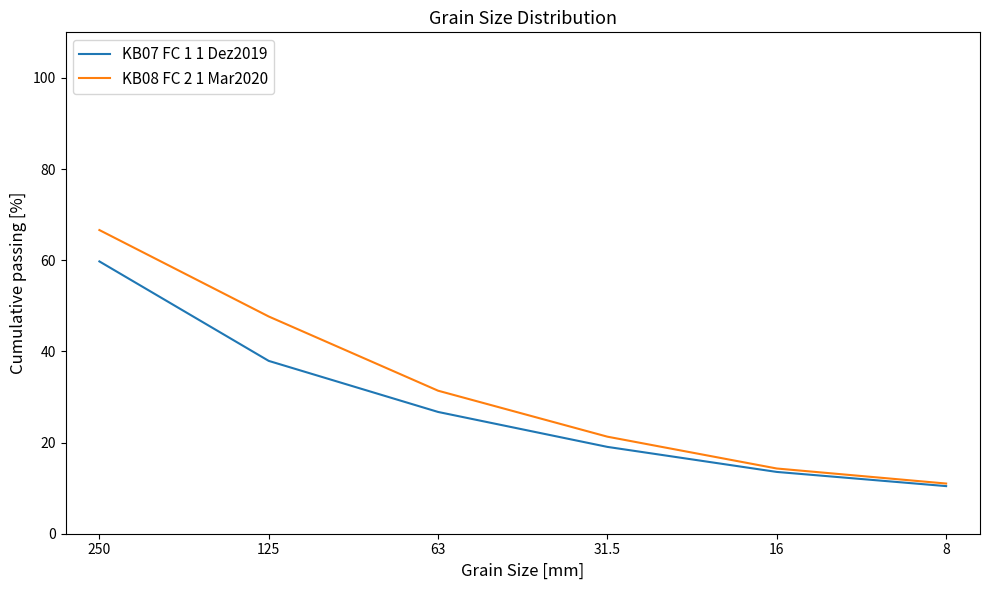

Which series has the widest spread of values?

KB08 FC 2 1 Mar2020